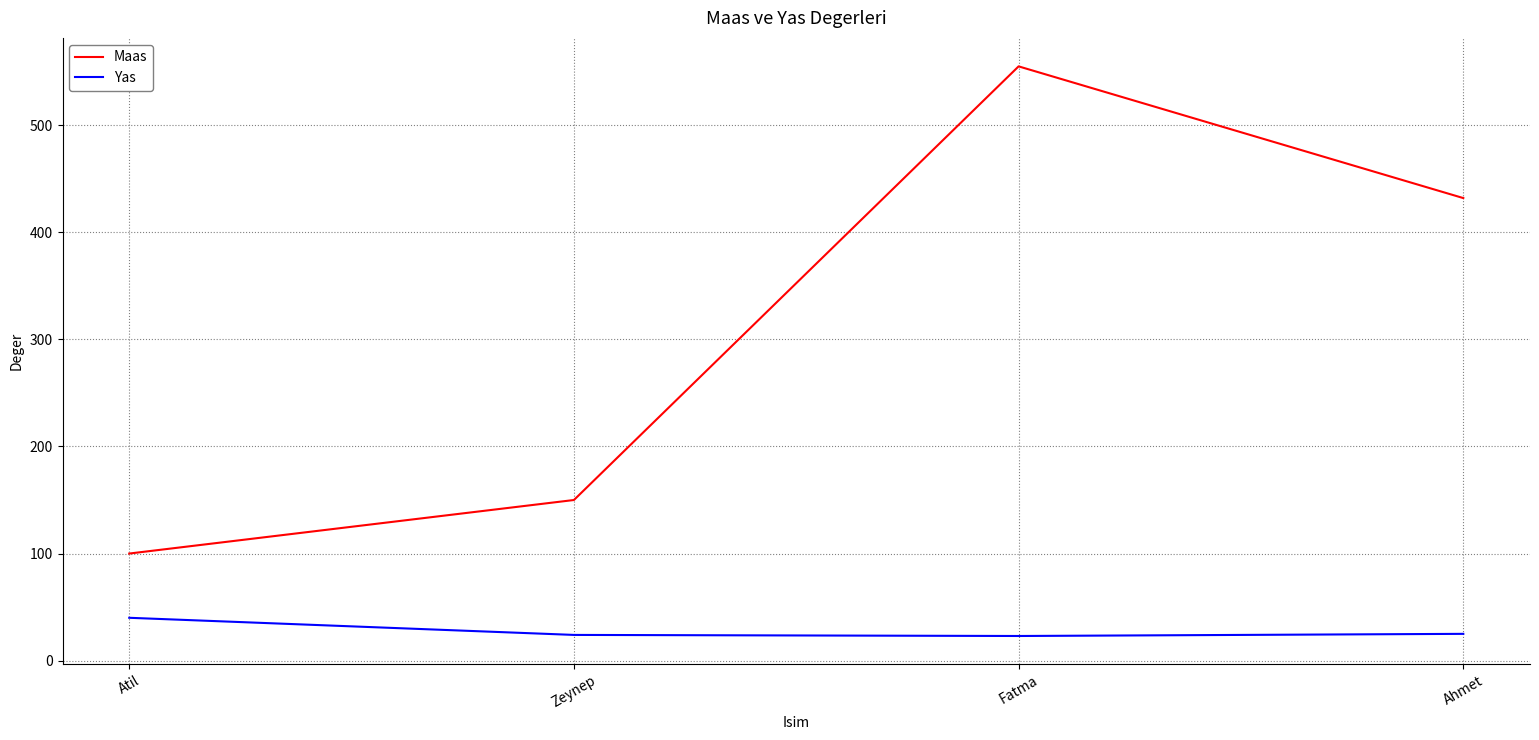

True or false: Maas and Yas intersect in this chart.

False